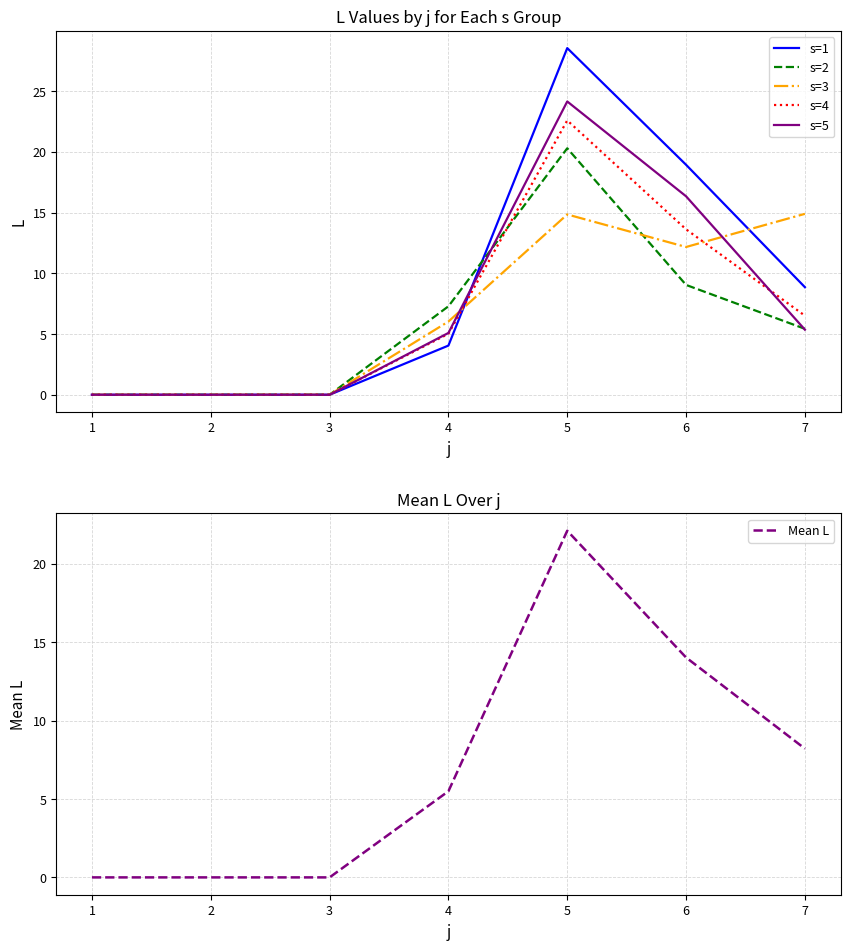

Count the number of data series in this chart.

6